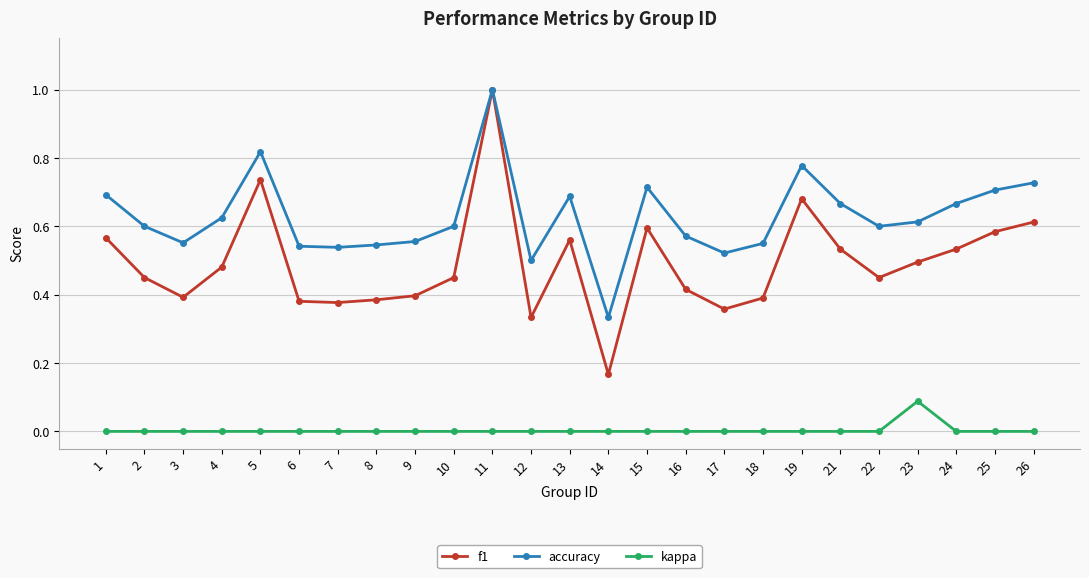

The value of f1 at 2 is 0.5. True or false?

True